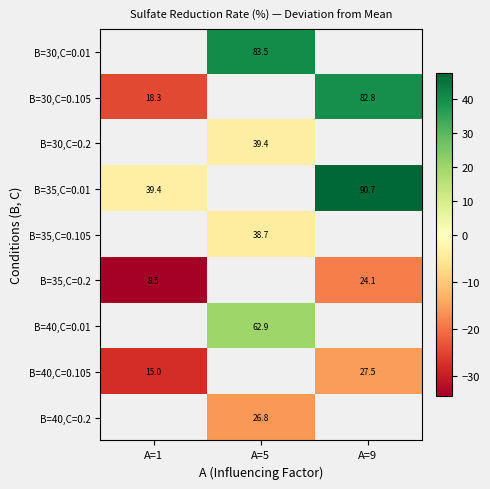

What is the difference between the maximum and minimum values in the B=35,C=0.01 series?

51.2